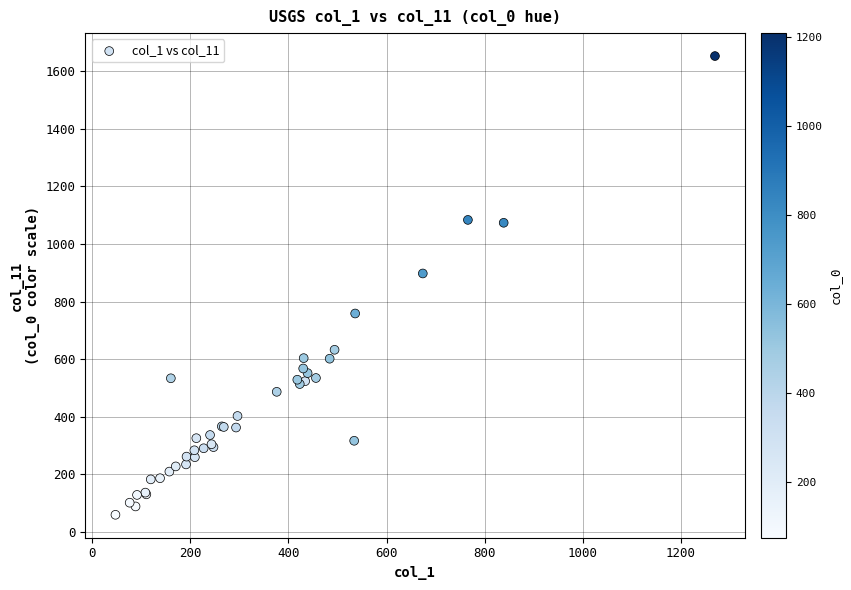

What Y value in the scatter plot is closest to 856?

898